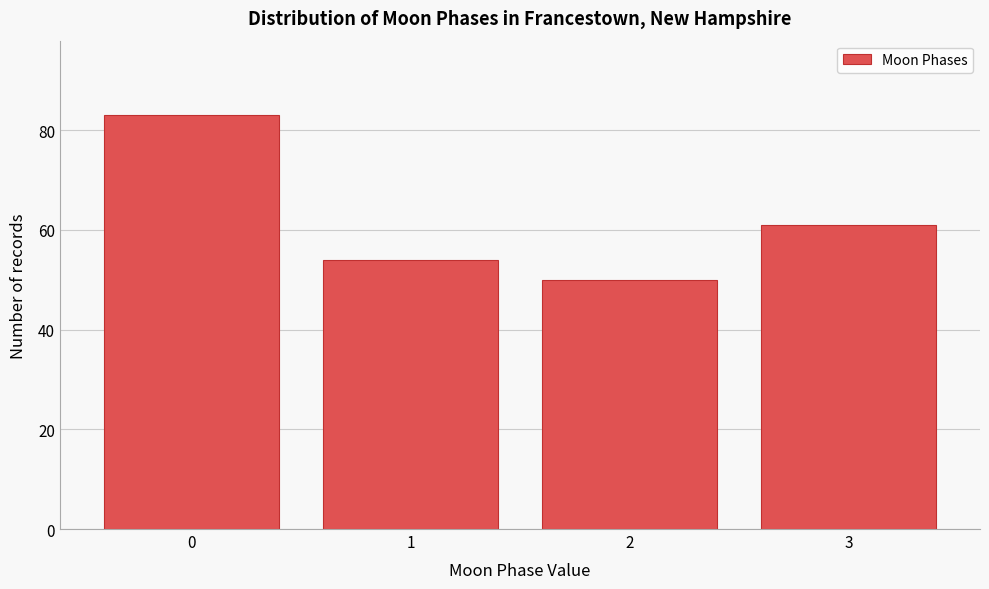

Reading left to right, what are all the values shown in this chart?

0=83	1=54	2=50	3=61